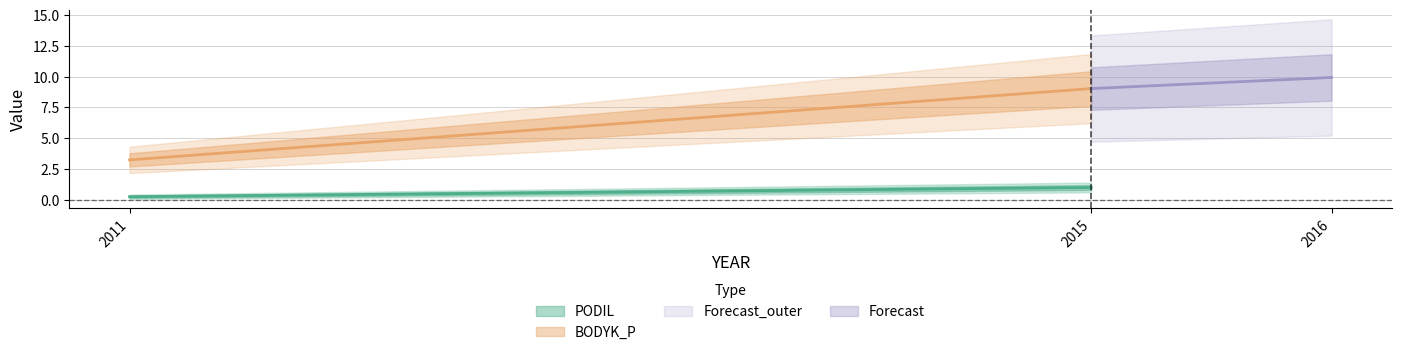

What is the value of the PODIL point at the 1st from the left?

0.2